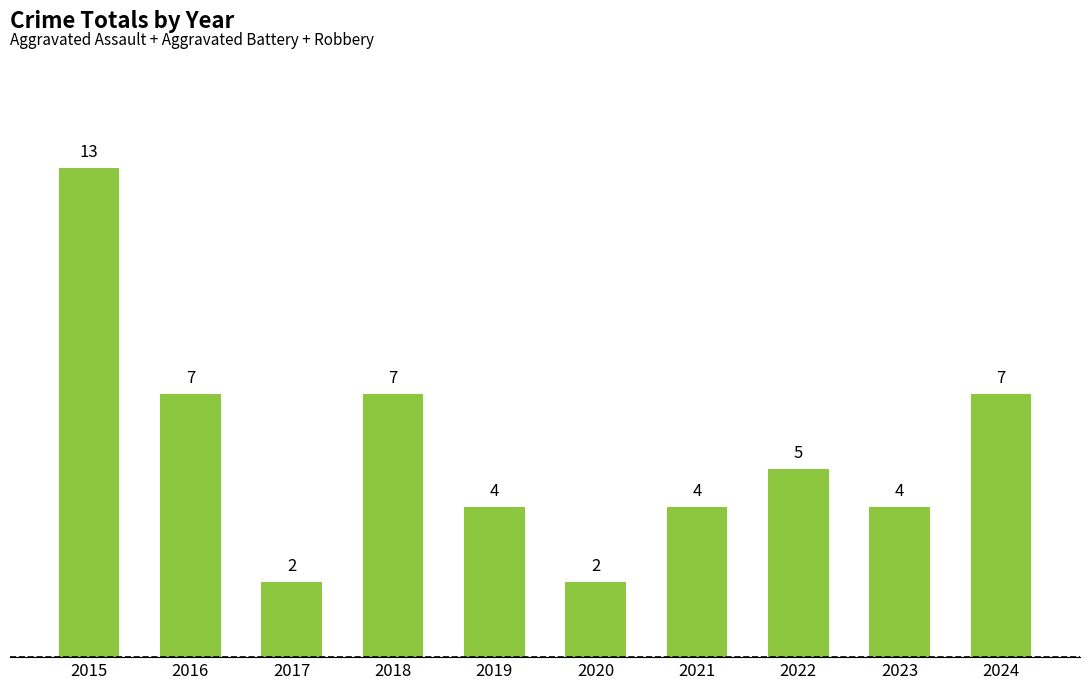

What is the sum of all values?

55